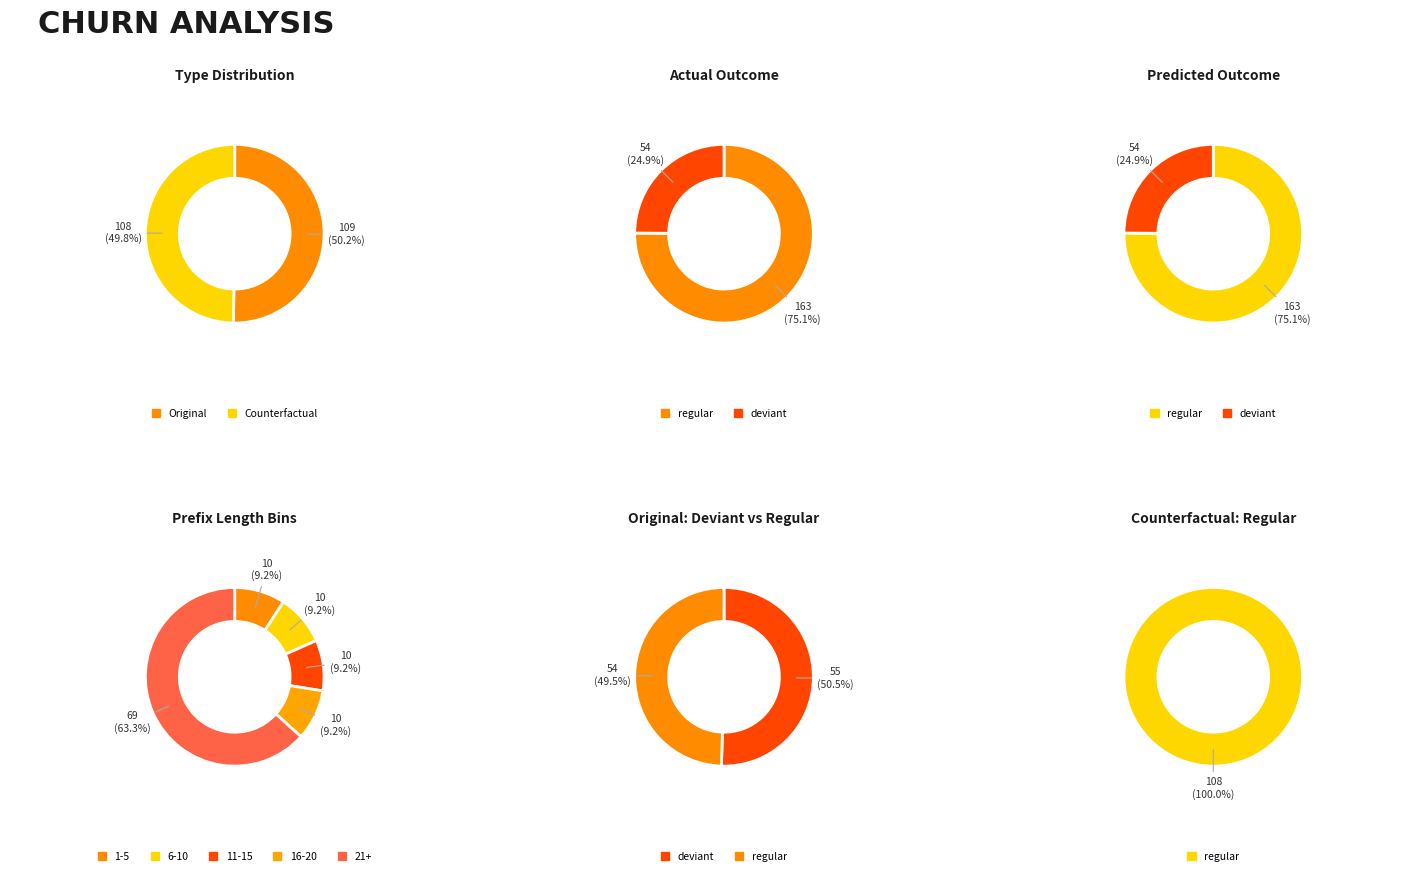

To the nearest percent, what percentage of the pie is Counterfactual?

50%